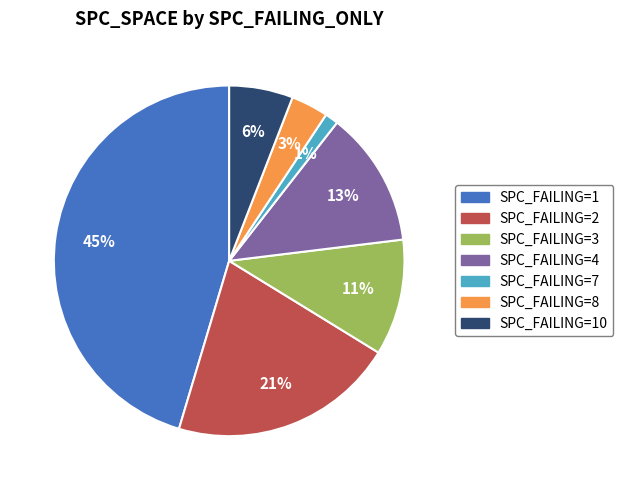

Is there any slice that represents more than half of the pie?

No